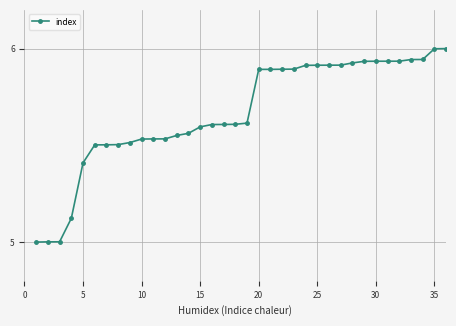

How many lines are shown in the chart?

1